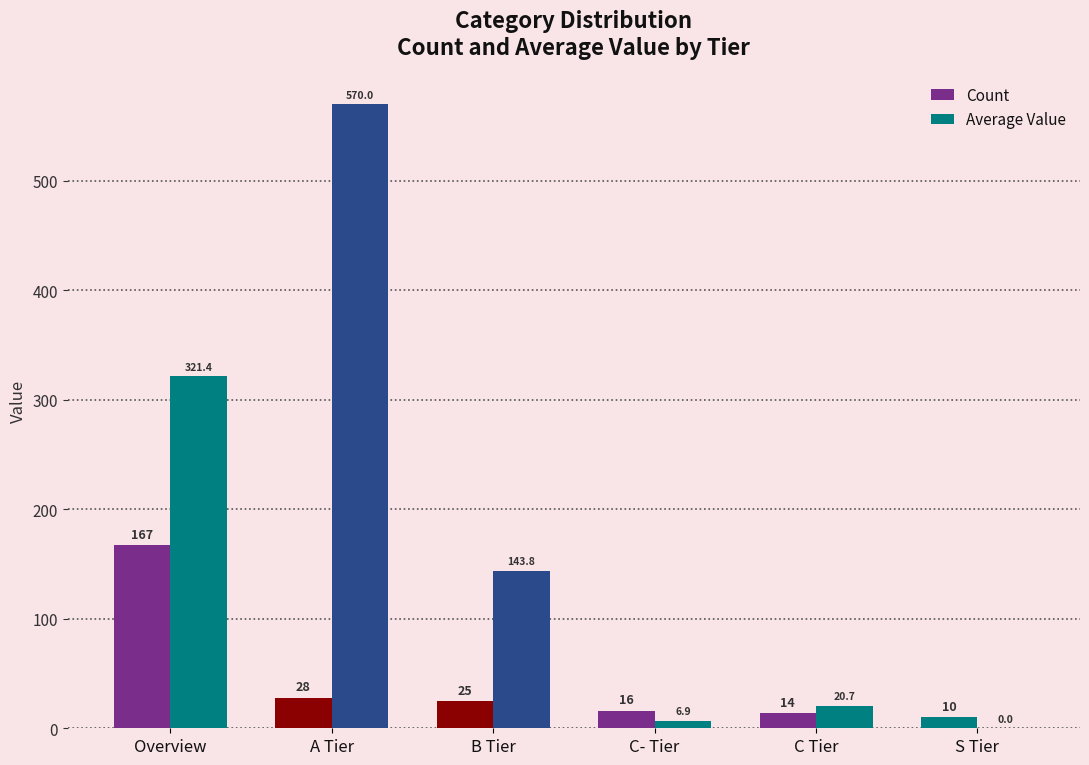

The Average Value series shows 229.0 at S Tier. True or false?

False